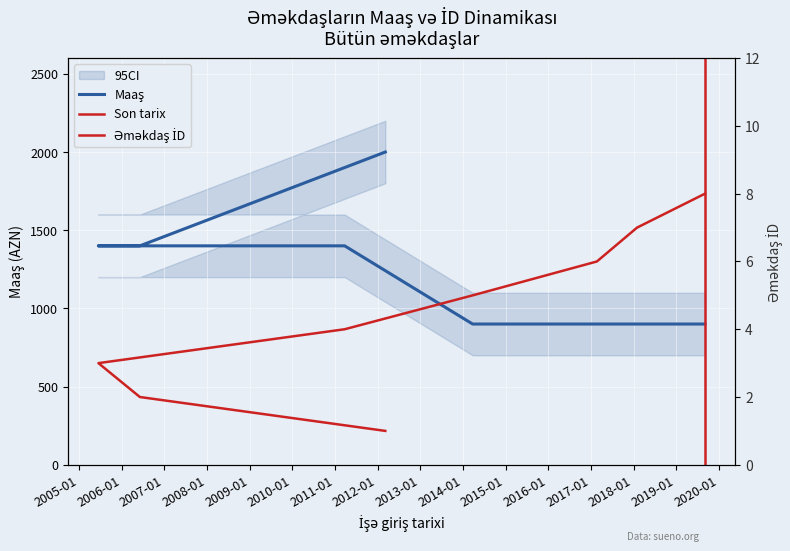

Is the value of Maaş at 2017-02-21 greater than the value of Əməkdaş İD at 2006-06-05?

Yes